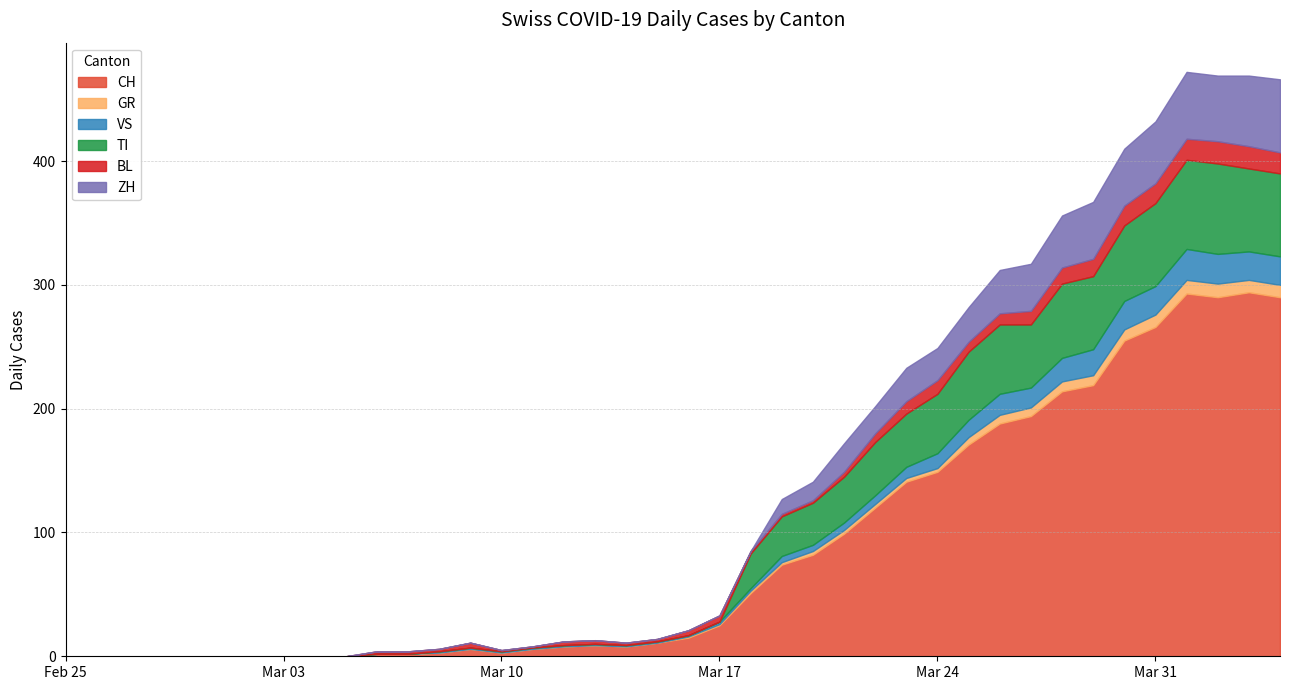

Which series ends up on top after the final intersection of GR and BL?

BL